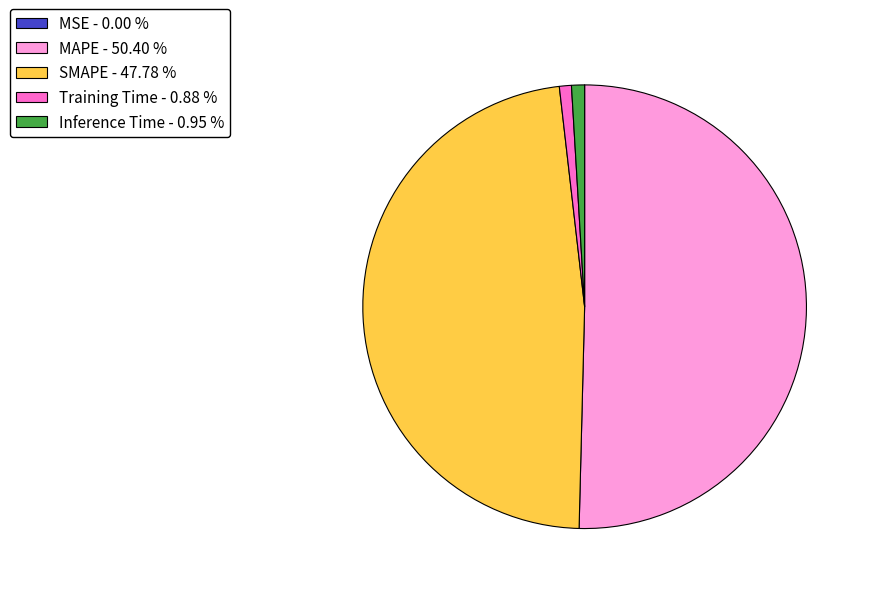

Does MAPE represent more than half of the total?

Yes